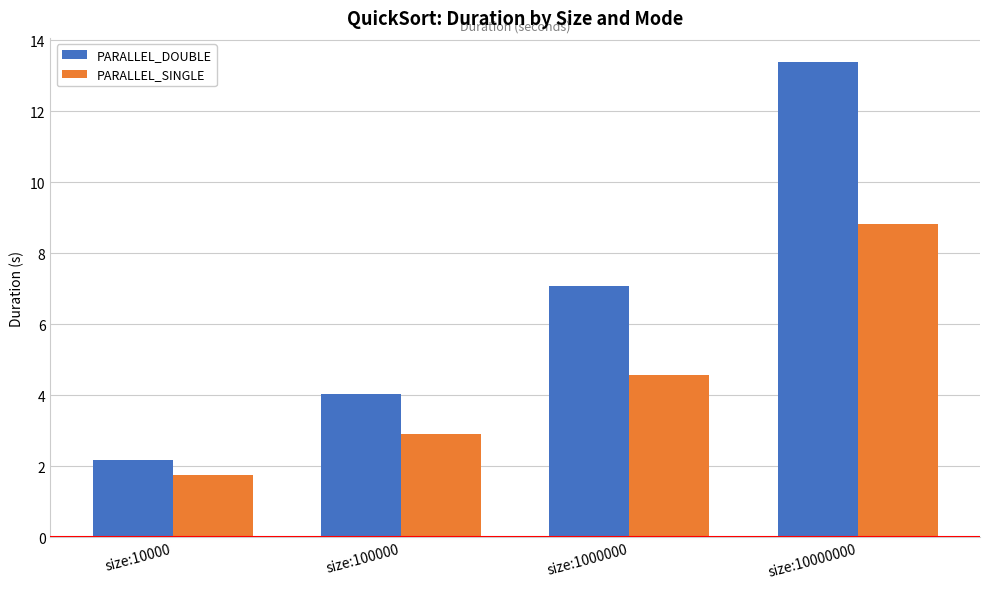

What is the average value of the PARALLEL_SINGLE series?

4.5